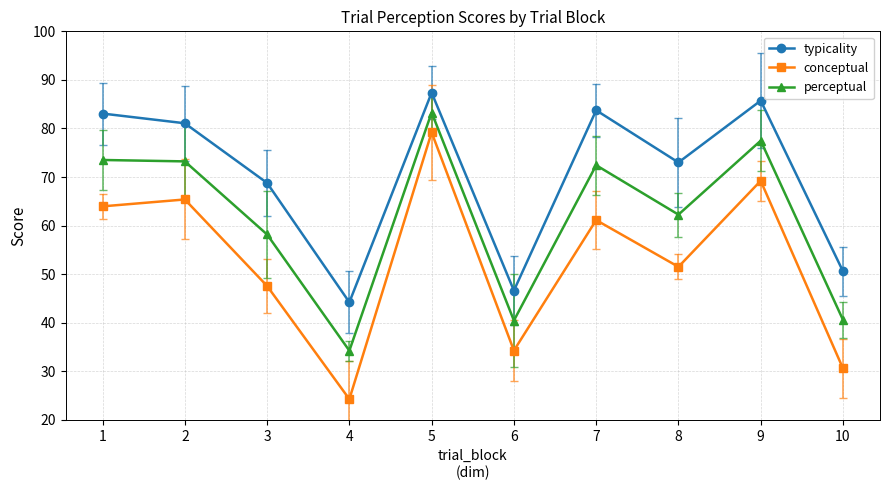

Between 2 and 7, which series saw the biggest shift?

conceptual